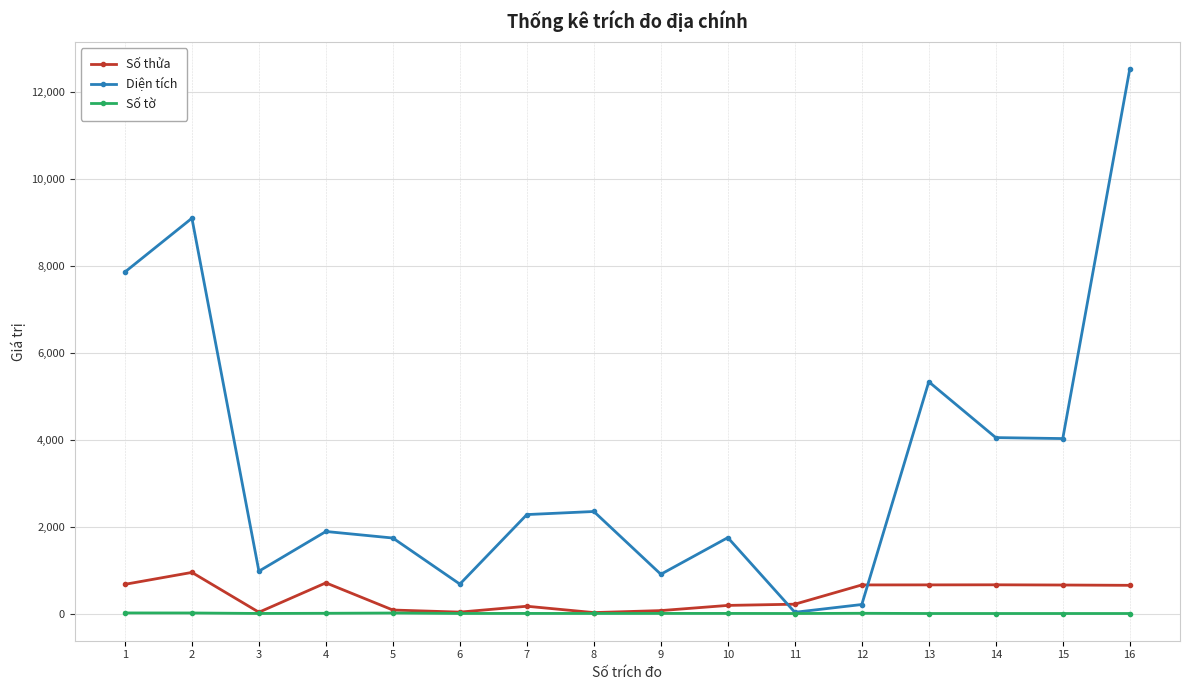

What is the difference between the highest and lowest values at 11?

214.0